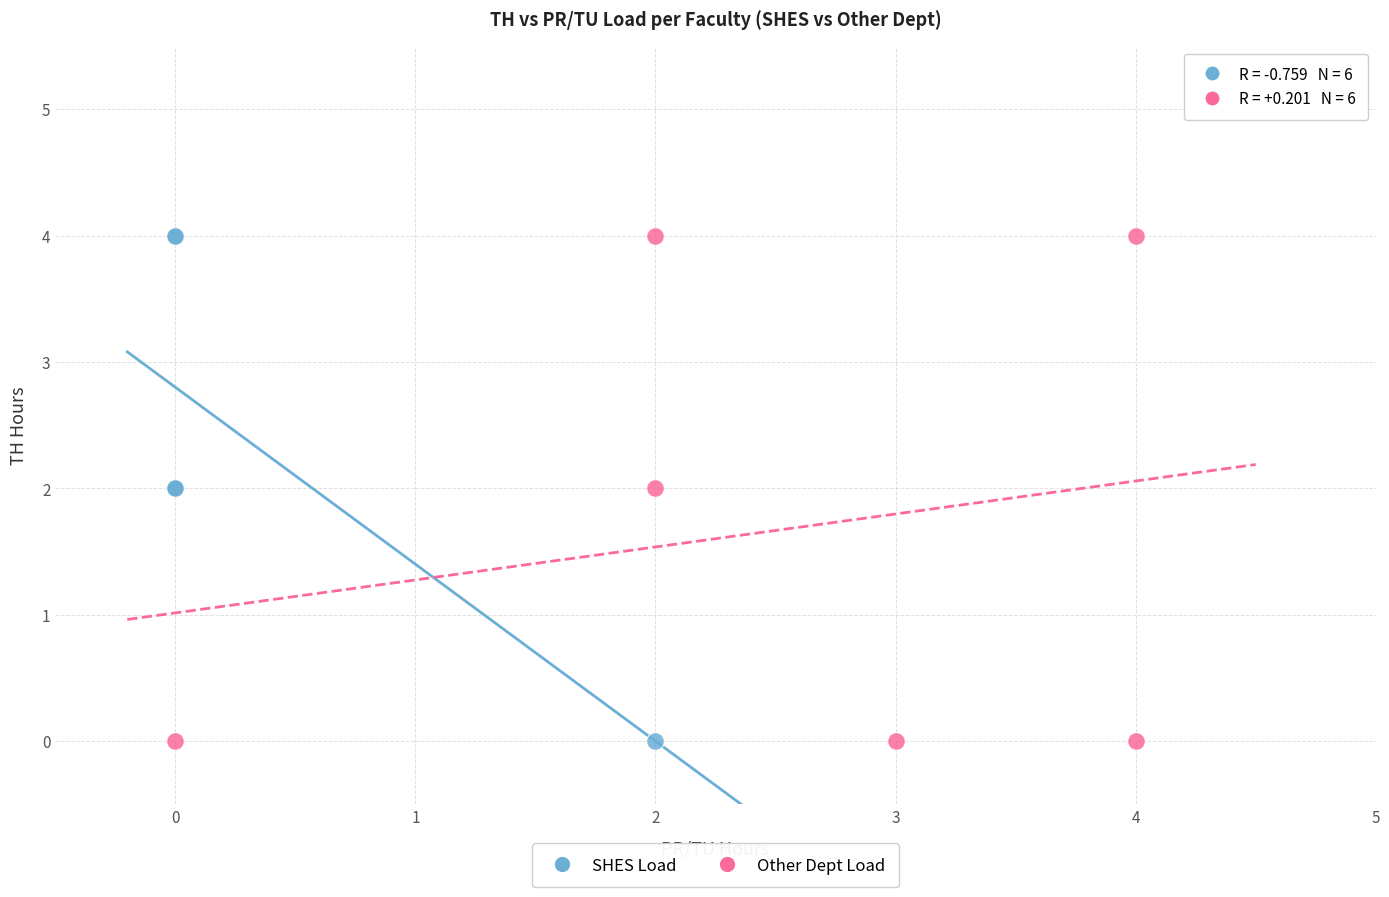

What are all the series names shown in the legend?

SHES Load, Other Dept Load